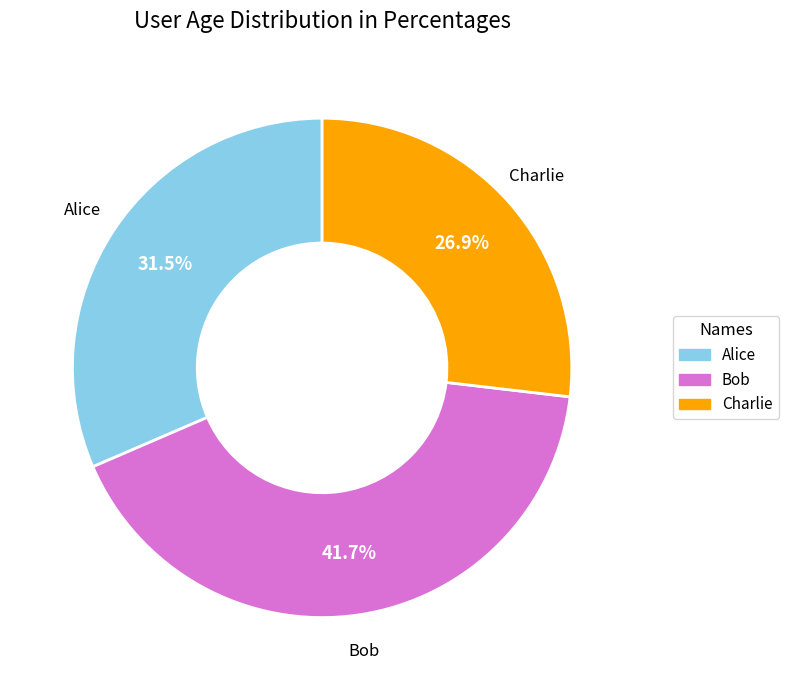

Is it true that Bob is 42% of the pie?

True